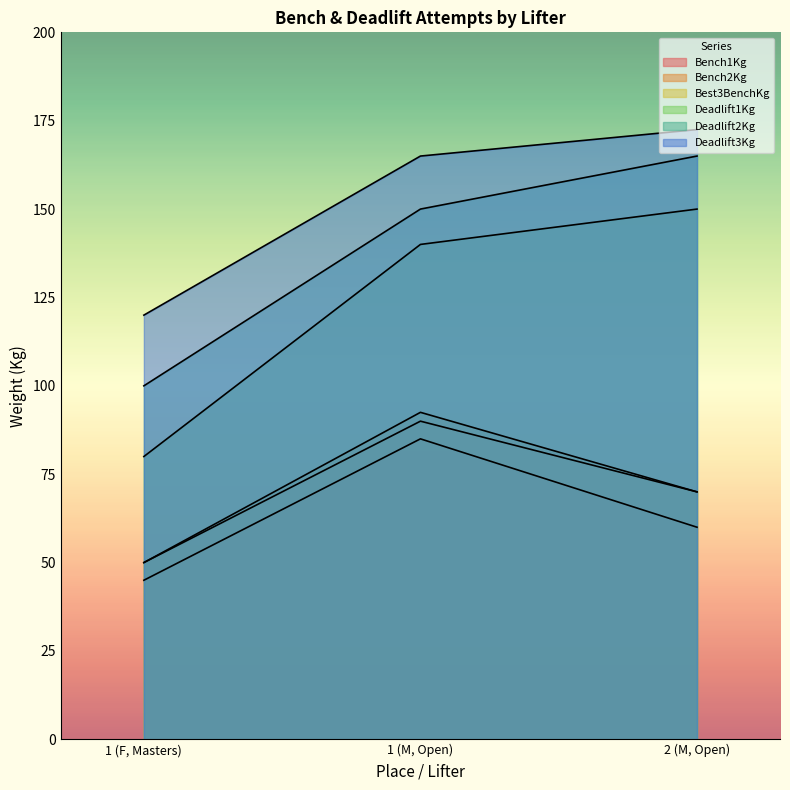

Is the value of Bench1Kg at 2 (M, Open) greater than the value of Deadlift1Kg at 1 (M, Open)?

No